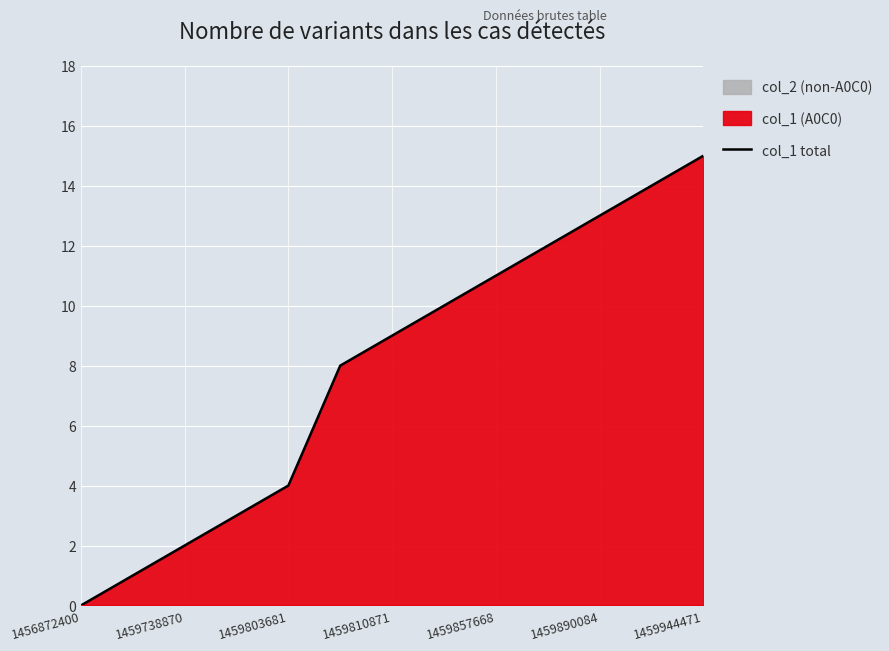

Is it true that col_1 total equals 4 at 1459803681?

True